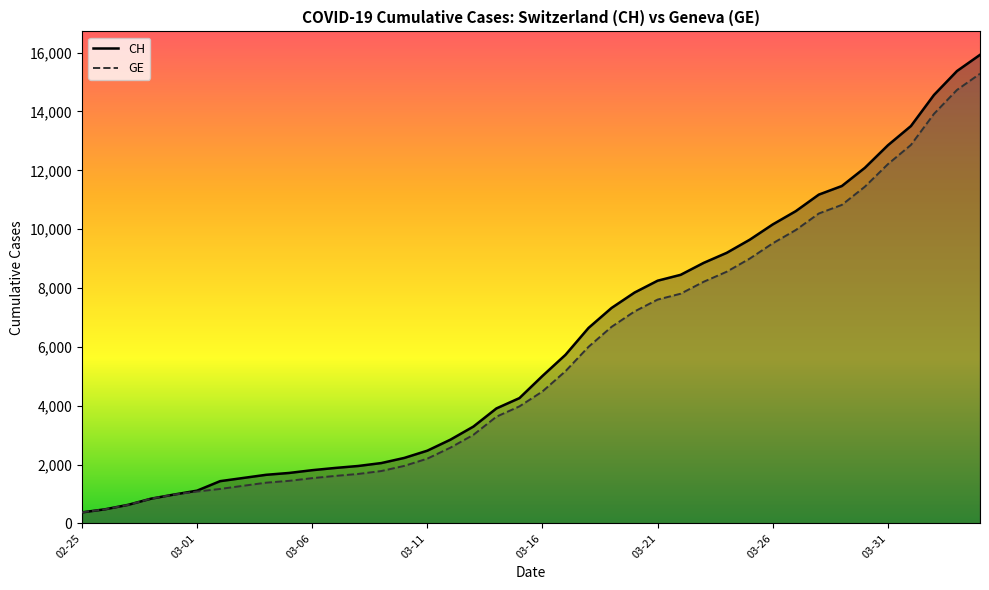

The value of GE at 03-11 is 2201. True or false?

True